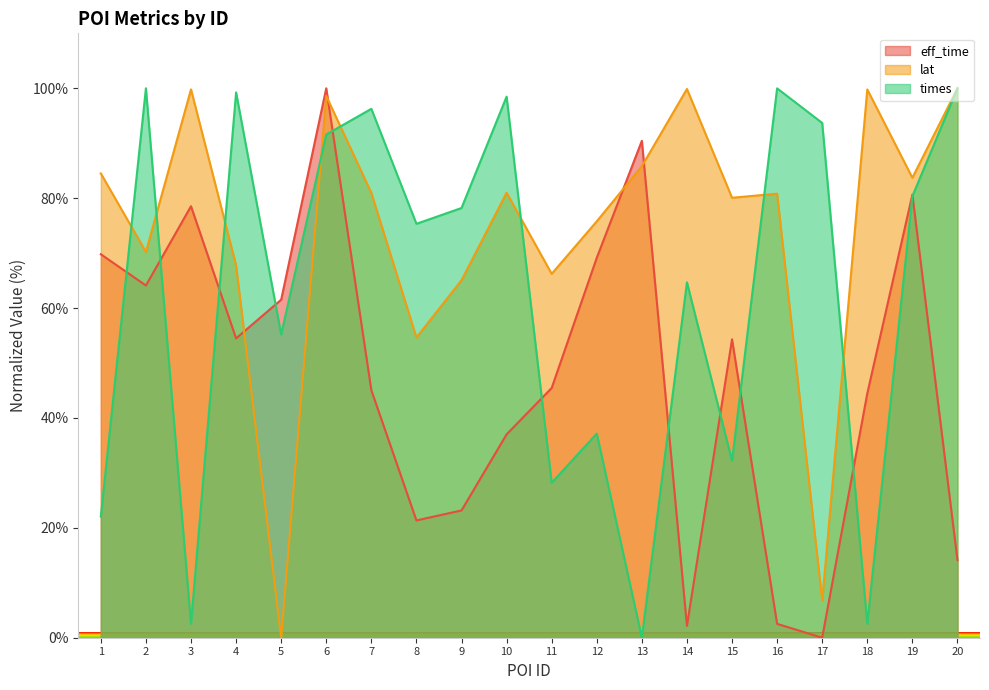

How many intersections are there between lat and eff_time?

4